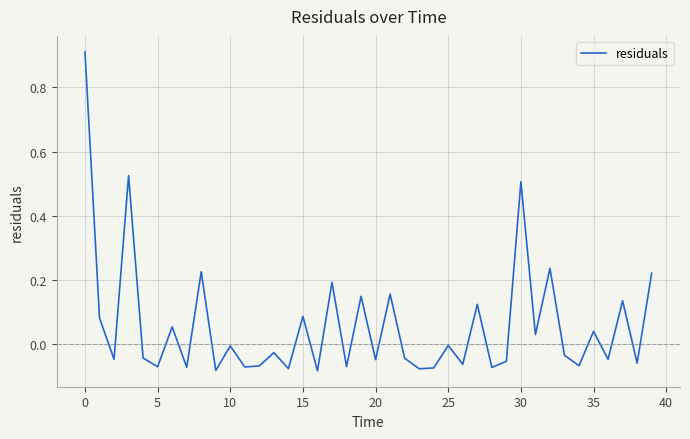

What is the difference between the maximum and minimum values?

1.0